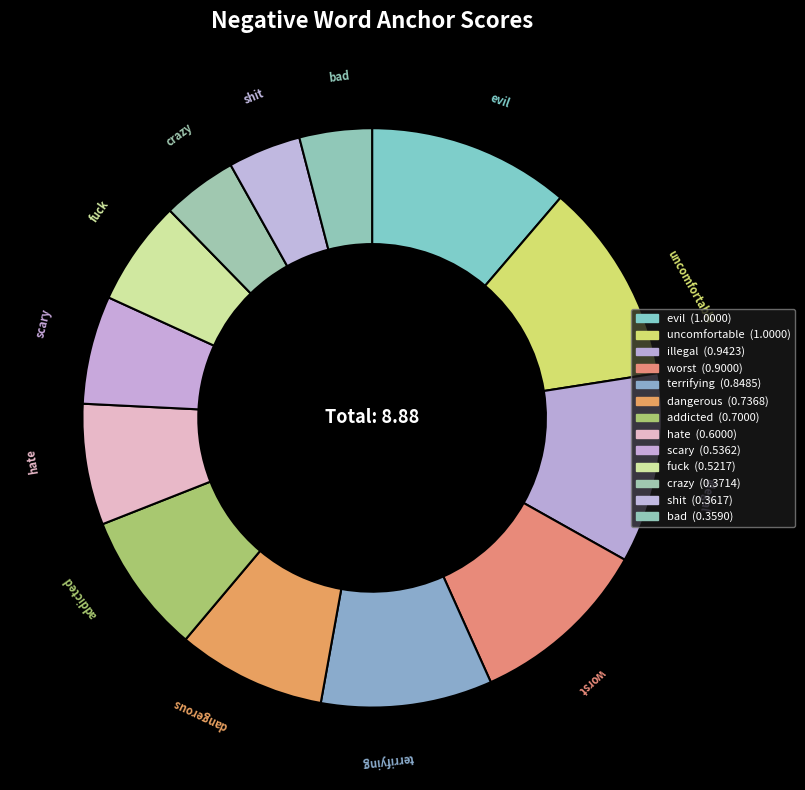

Count the number of slices in the pie.

13